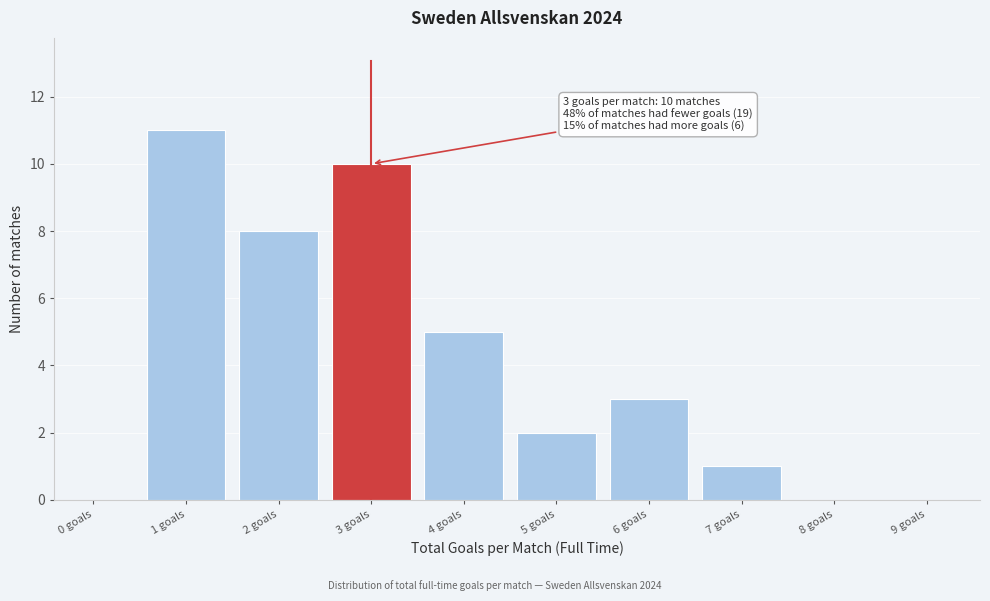

Reading left to right, what are all the values shown in this chart?

0 goals=0	1 goals=11	2 goals=8	3 goals=10	4 goals=5	5 goals=2	6 goals=3	7 goals=1	8 goals=0	9 goals=0